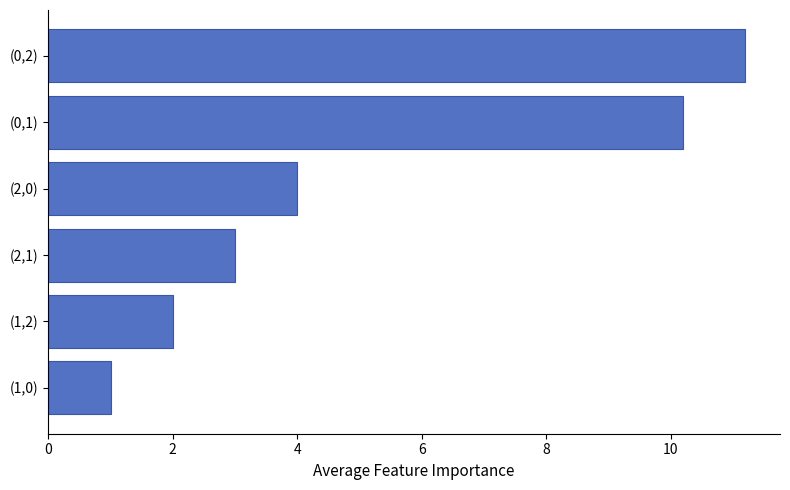

Reading bottom to top, list all the values displayed in this chart.

(1,0)=1.0	(1,2)=2.0	(2,1)=3.0	(2,0)=4.0	(0,1)=10.2	(0,2)=11.2